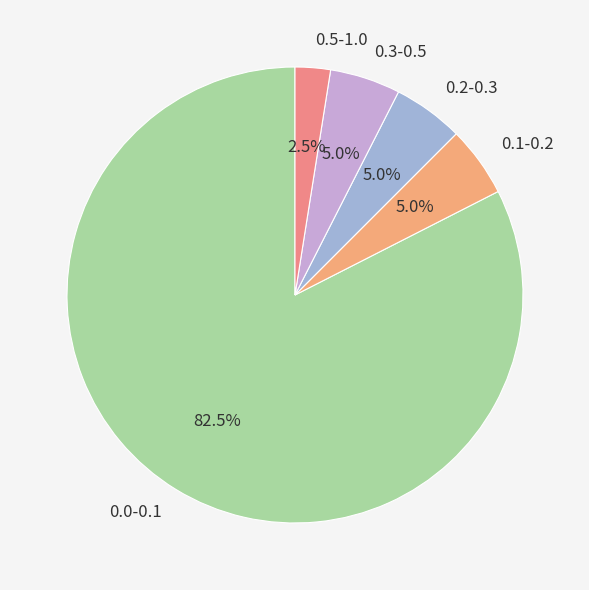

What is the ratio of the value at 0.1-0.2 to the value at 0.3-0.5?

1.0